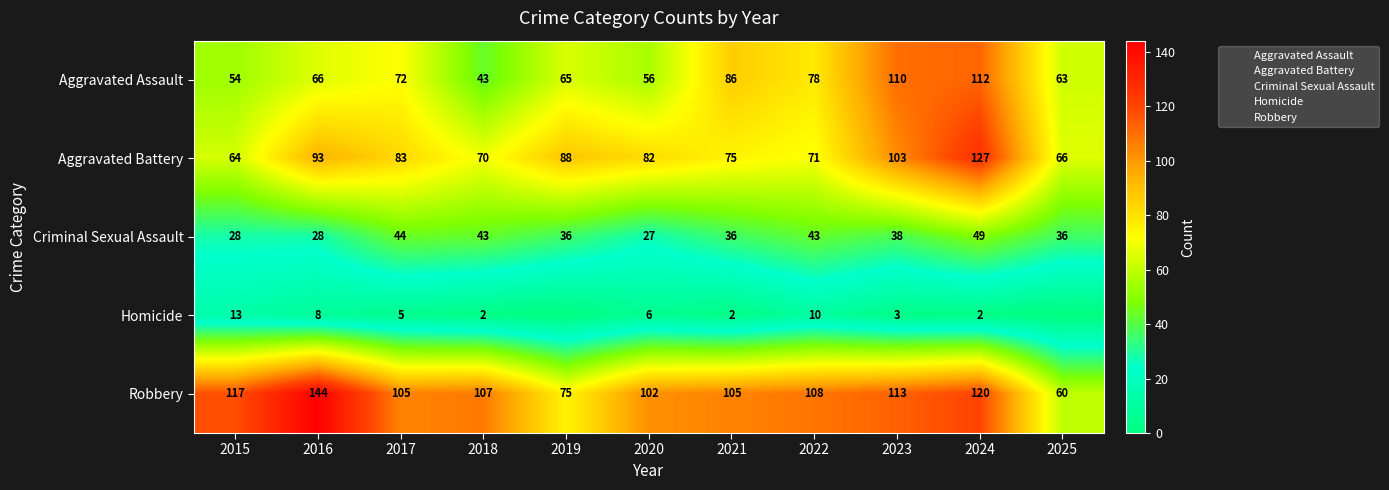

True or false: Criminal Sexual Assault has a value of 36 at 2021.

True